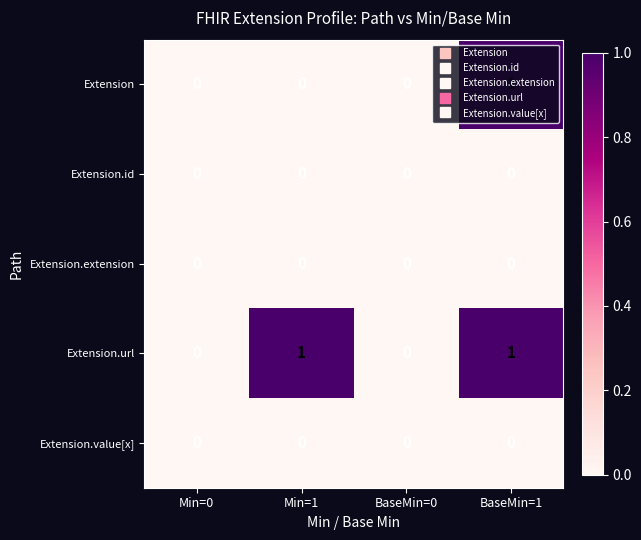

How many Extension.url values are between 0 and 1?

4